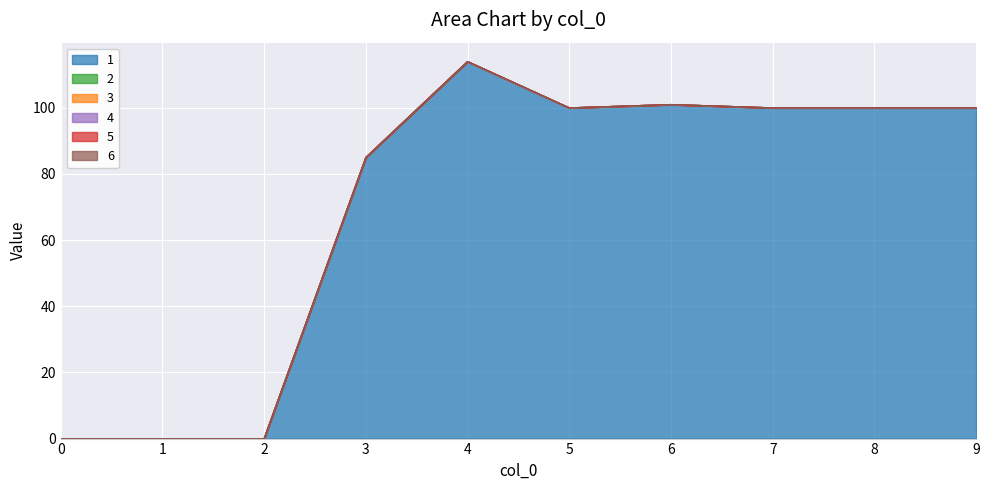

Which series has the largest total across all categories?

1